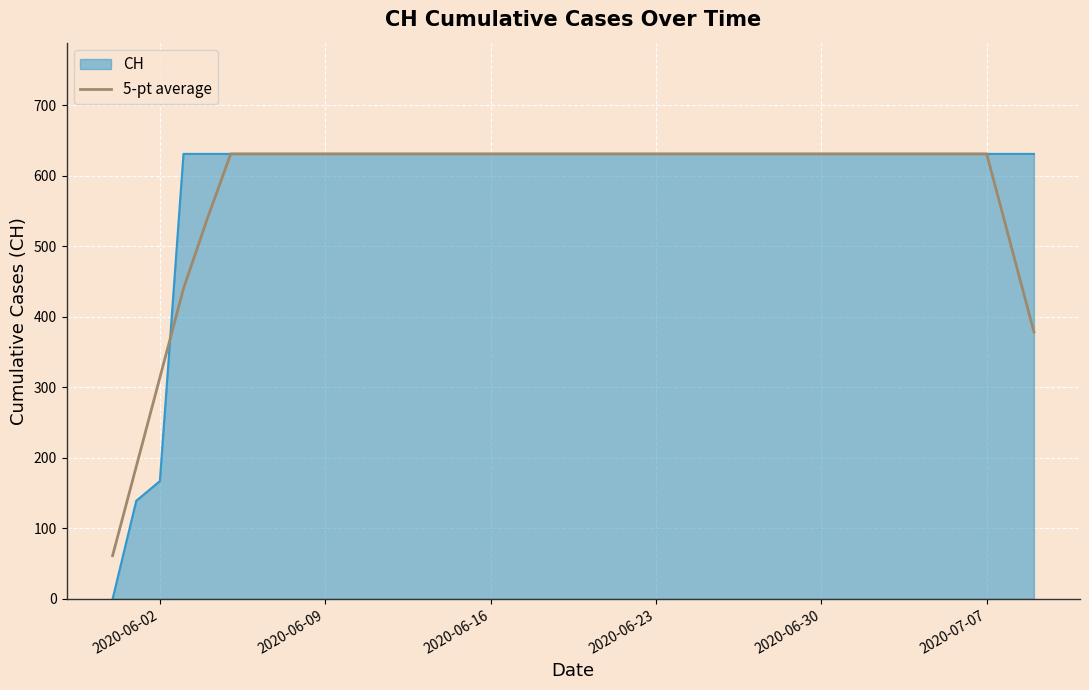

What is the greatest value displayed?

631.0